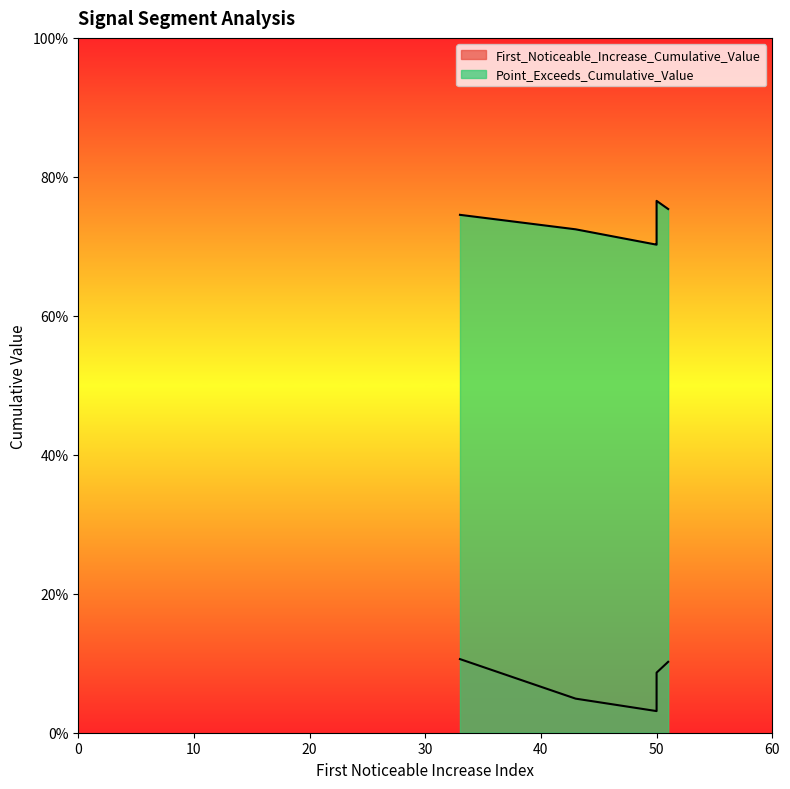

What is the sum of the First_Noticeable_Increase_Cumulative_Value values at 50 and 33?

0.2